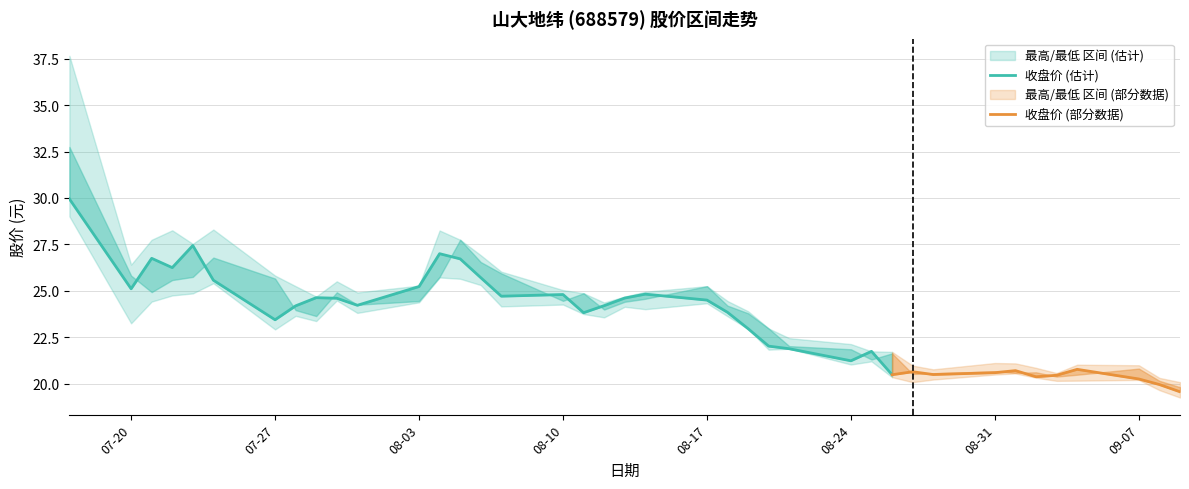

Where is 最低 nearest to the value 24?

2020-08-14